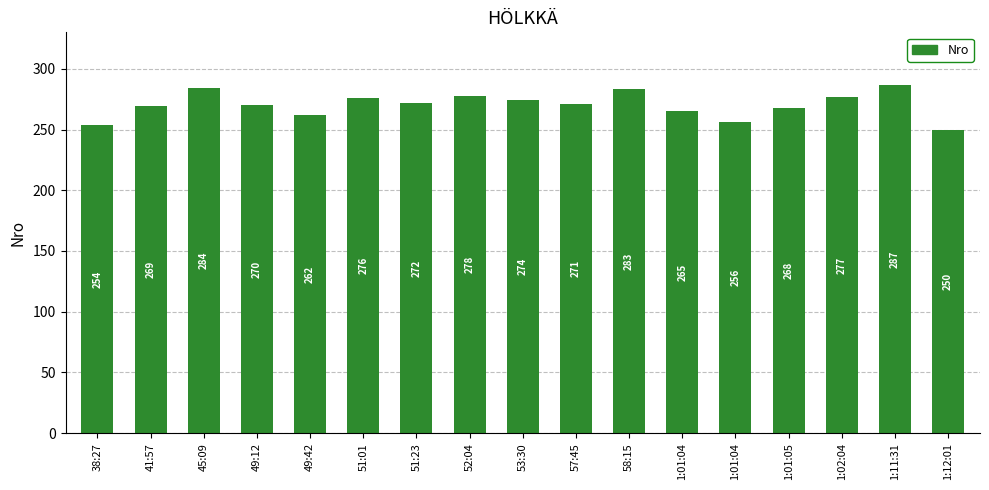

Reading left to right, what are all the values shown in this chart?

254	269	284	270	262	276	272	278	274	271	283	265	256	268	277	287	250